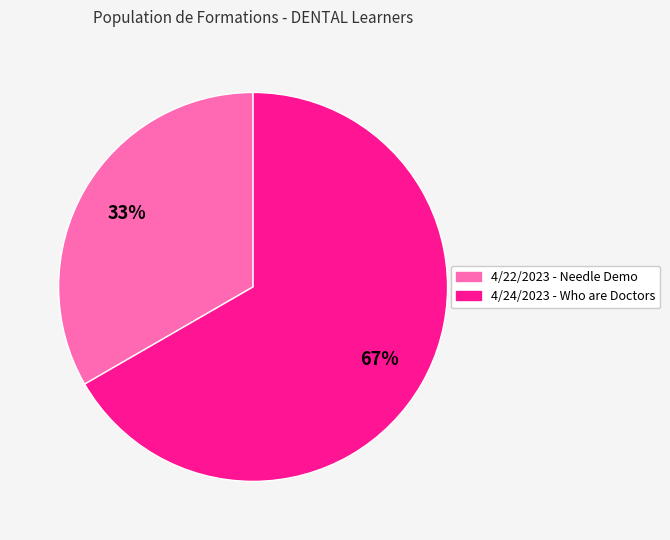

How many slices are in this pie chart?

2